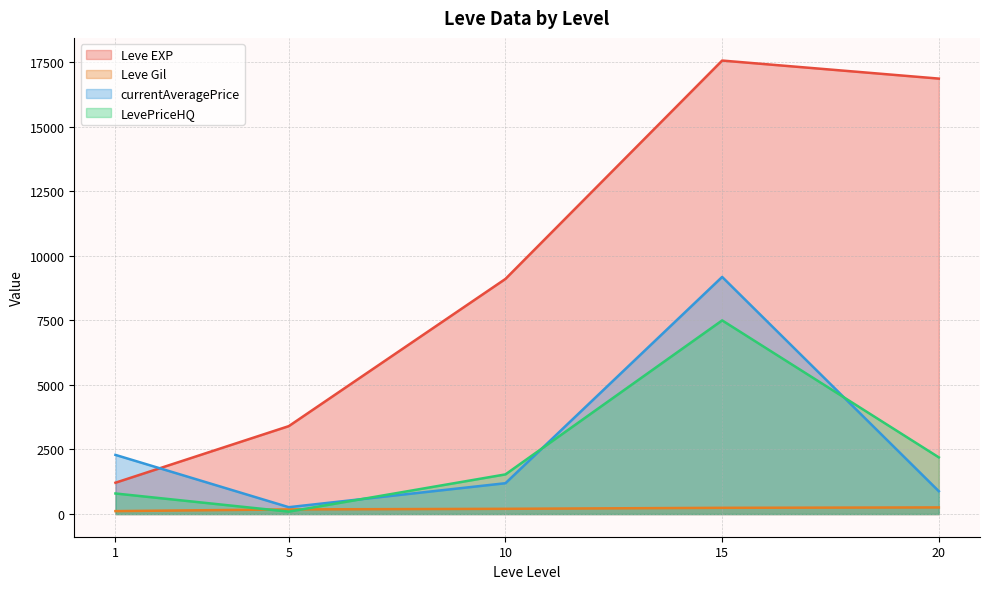

What is the difference between the highest and lowest values at 1?

2178.0